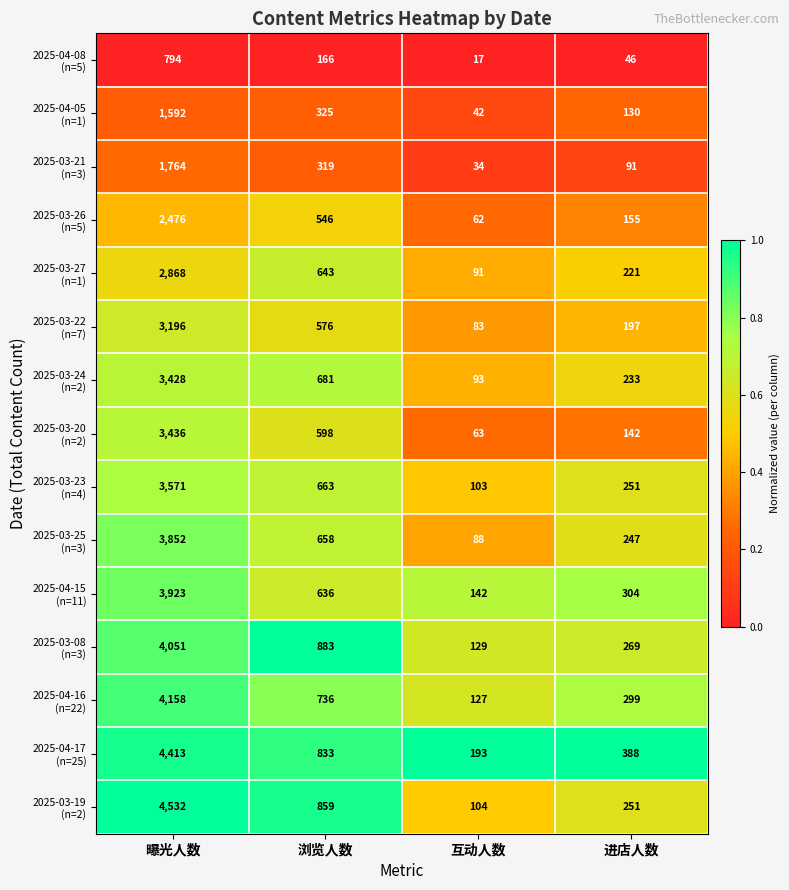

Which category has the highest value across all series?

曝光人数